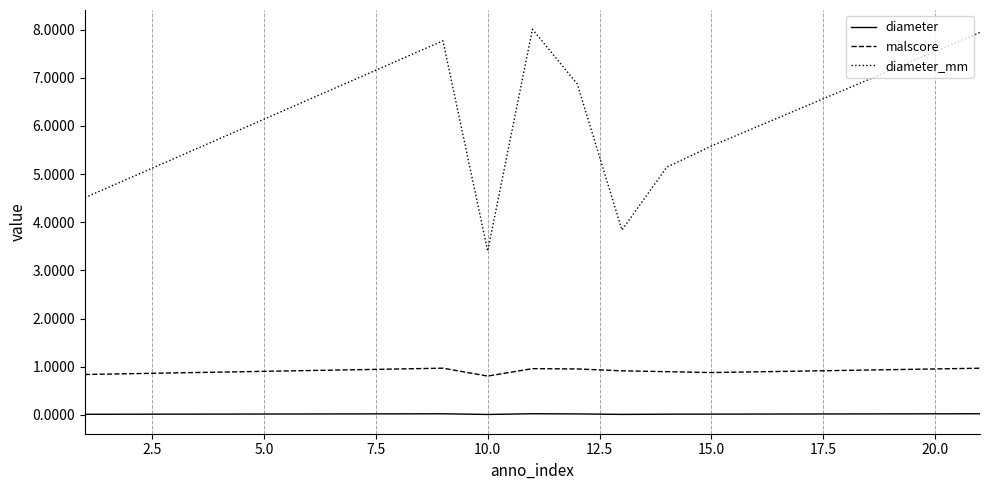

What is the highest value of the diameter_mm series?

8.0